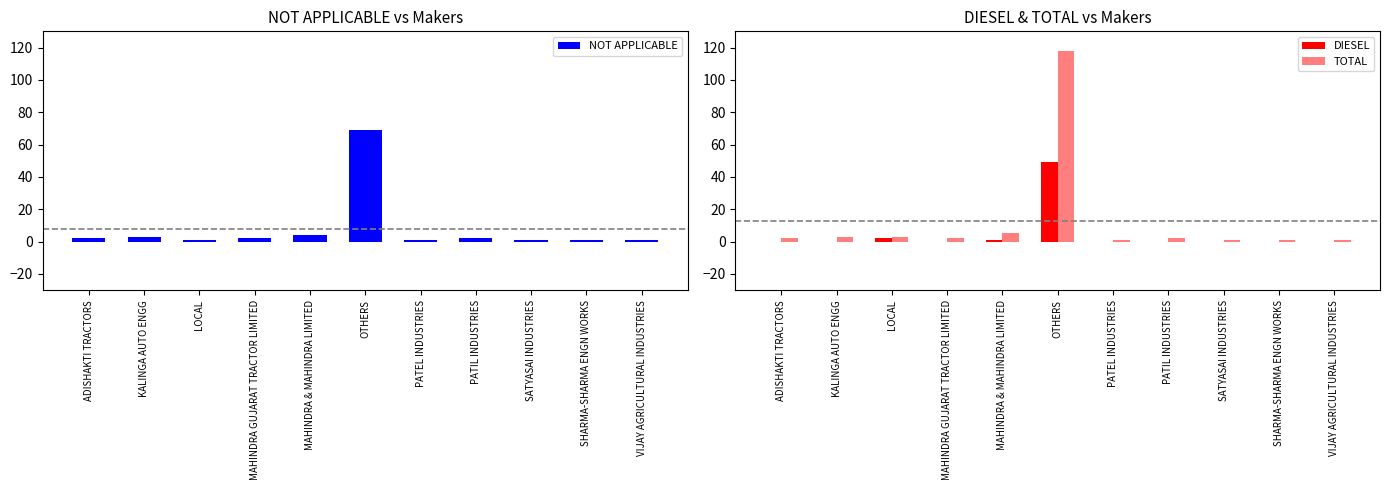

Which category has the highest value in the TOTAL series?

OTHERS